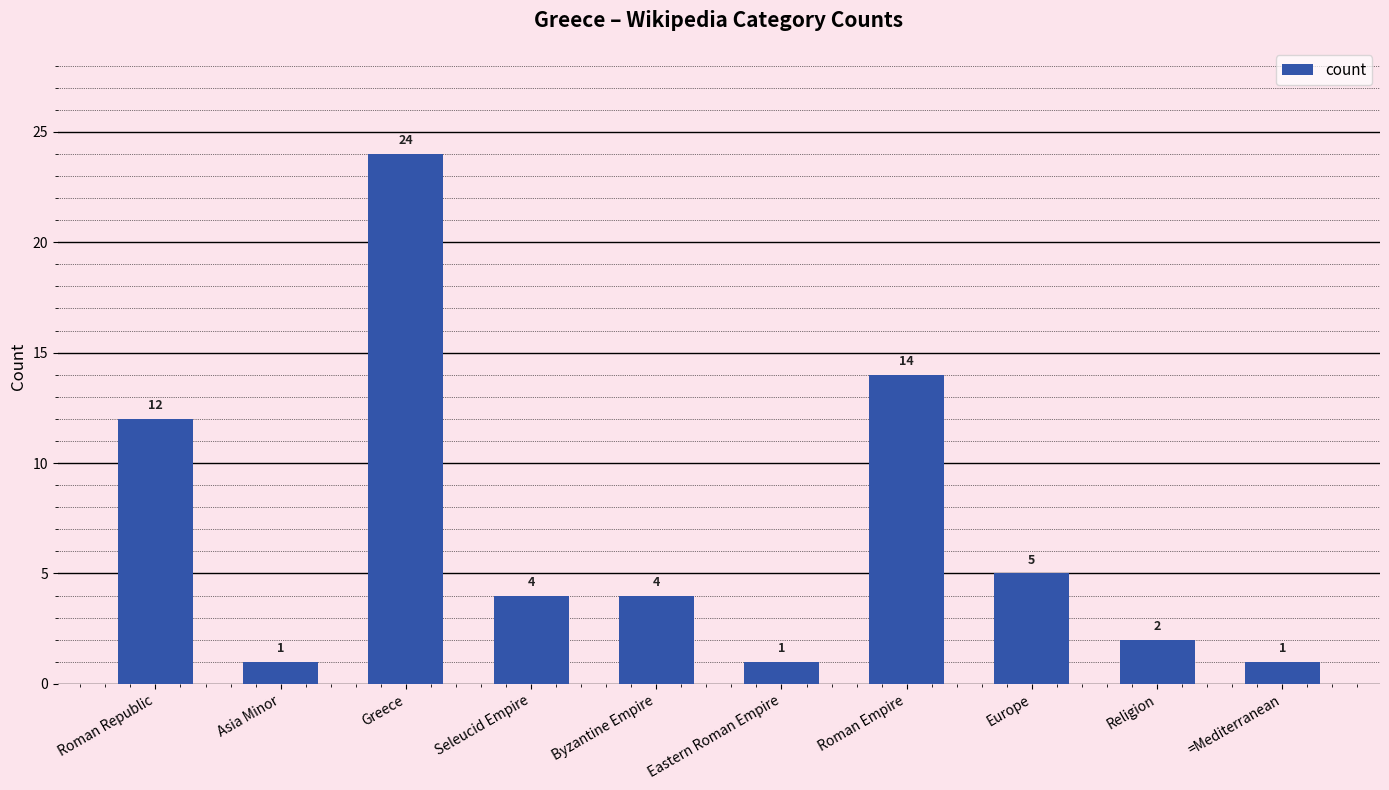

The value at Byzantine Empire is 4. True or false?

True